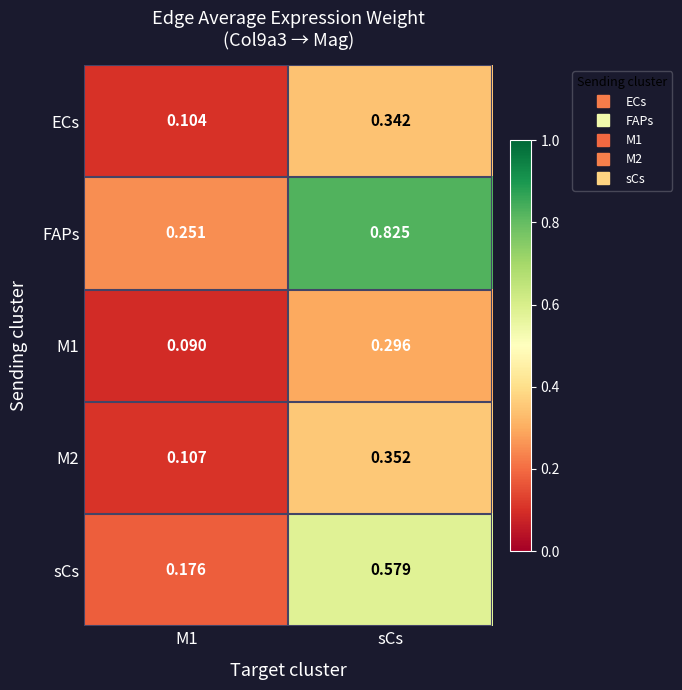

Which label corresponds to the largest value in the chart?

sCs